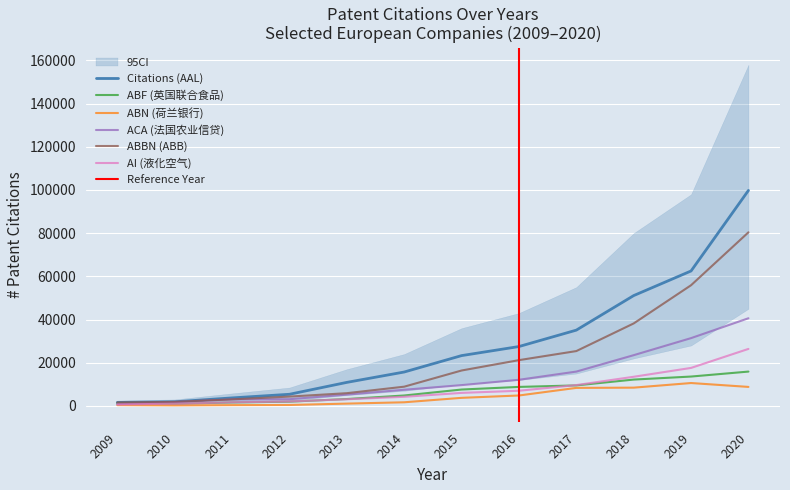

Which series has the largest total across all categories?

AAL (英美公司)